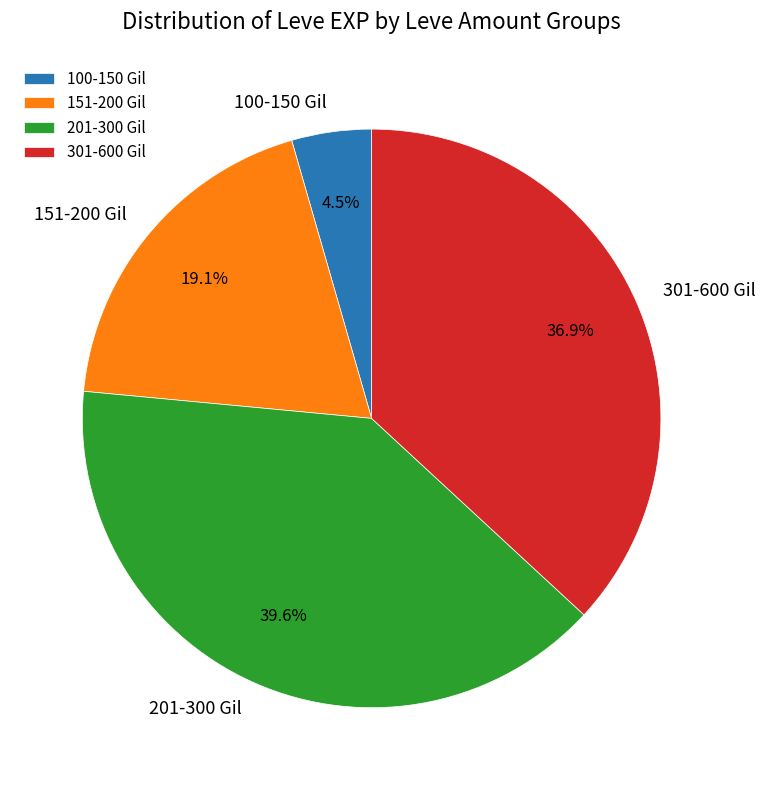

What is the largest slice in the pie chart?

201-300 Gil